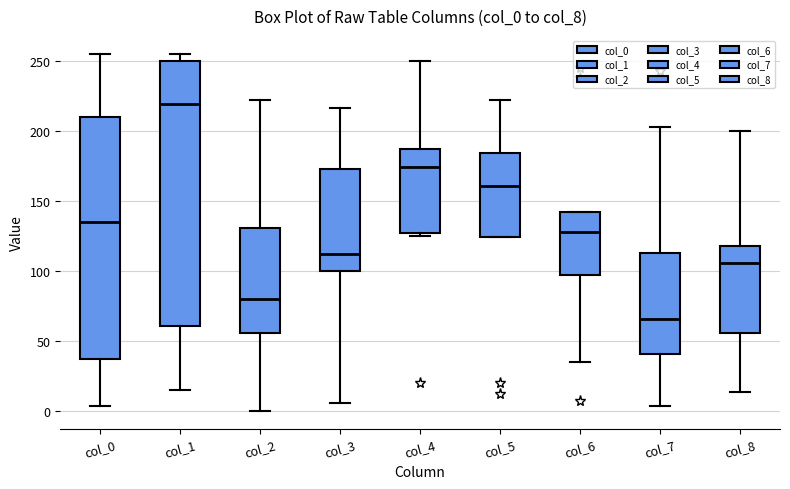

Where does the lower whisker of the box for col_3 end on the y-axis? The values are not printed on the chart, so give them approximately, as read against the axis.

5